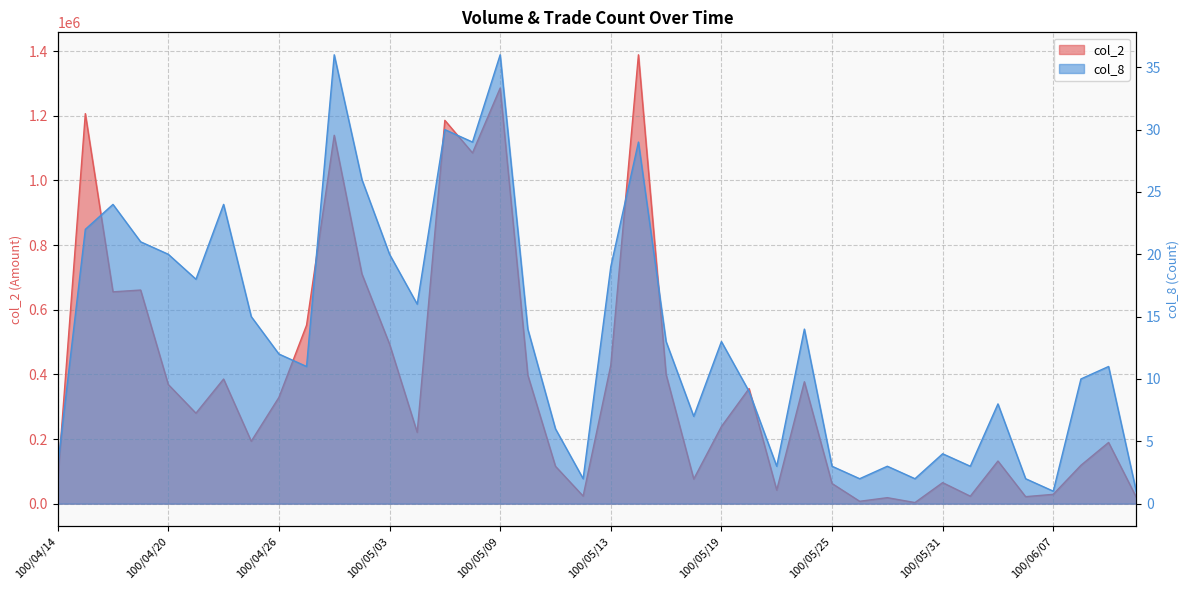

Rank the series by their maximum value, from highest to lowest.

col_2, col_8